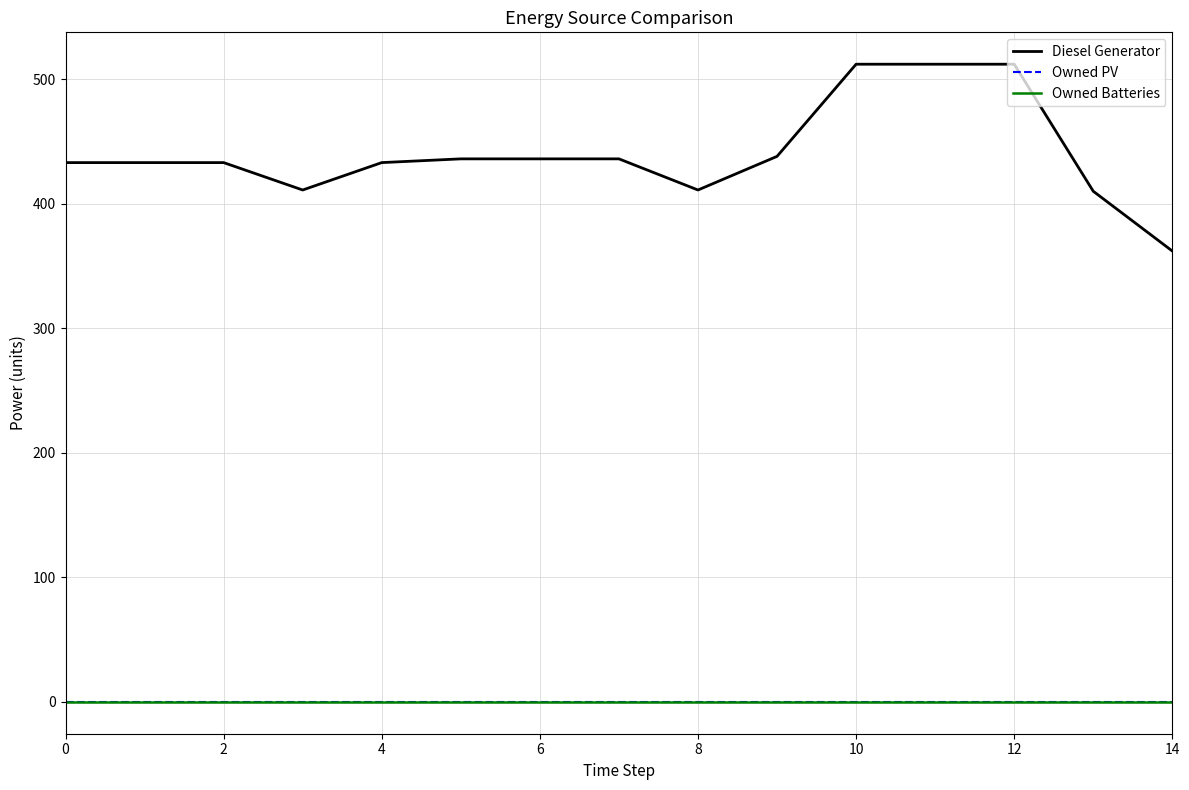

Does the chart have visible grid lines?

Yes